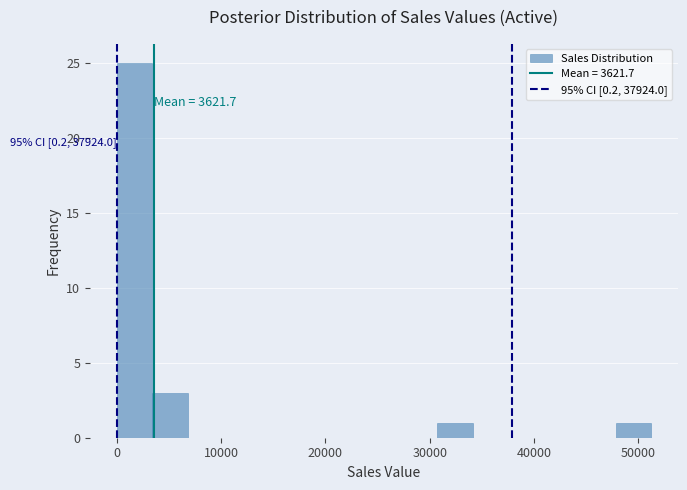

Around what value on the x-axis is the tallest bar? Give the approximate position of its centre, as read against the axis.

2000